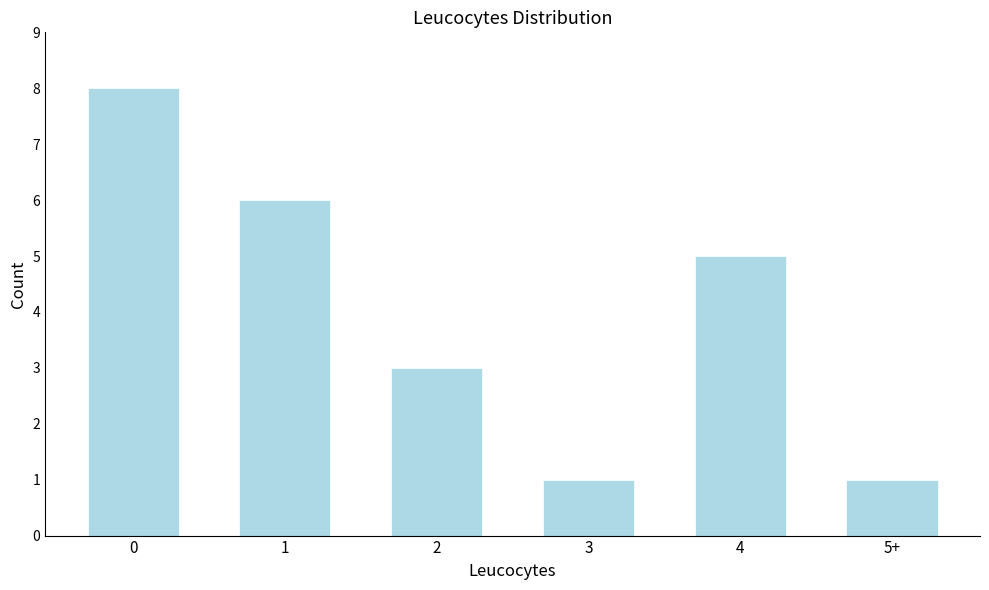

Reading right to left, list all the values displayed in this chart.

1	5	1	3	6	8